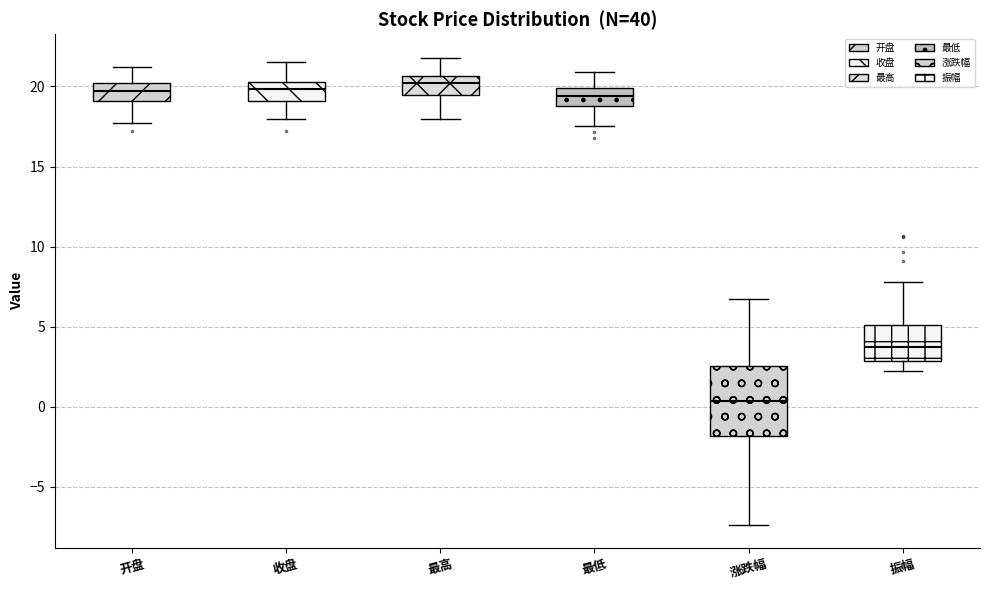

Which box's median line is the lowest?

涨跌幅